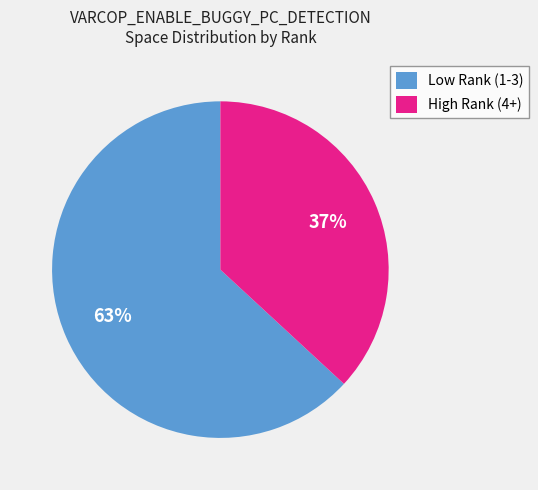

Is it true that High Rank (4+) is 45% of the pie?

False